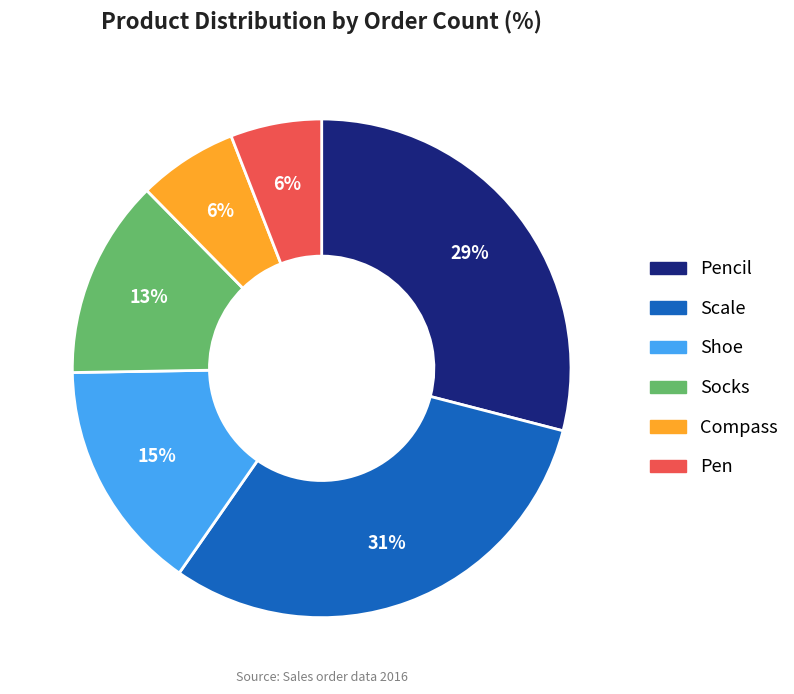

Does any single category account for the majority?

No